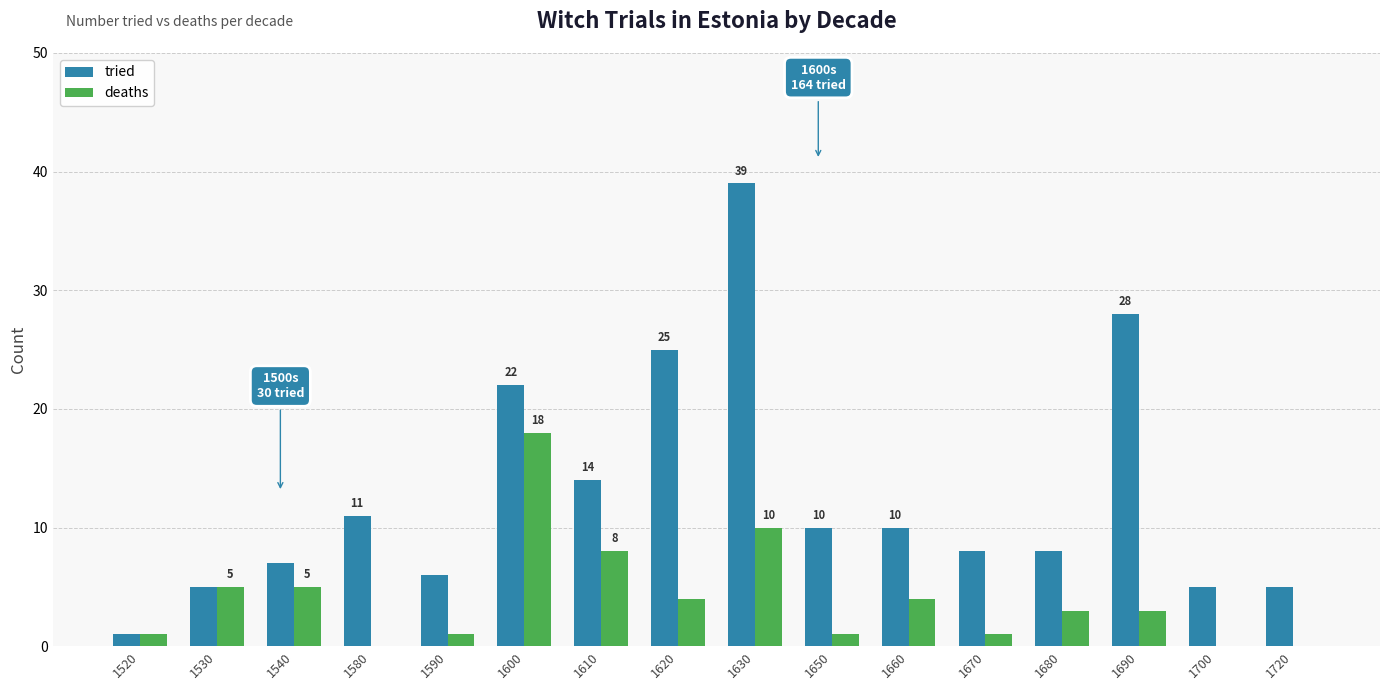

What are all the series names shown in the legend?

tried, deaths